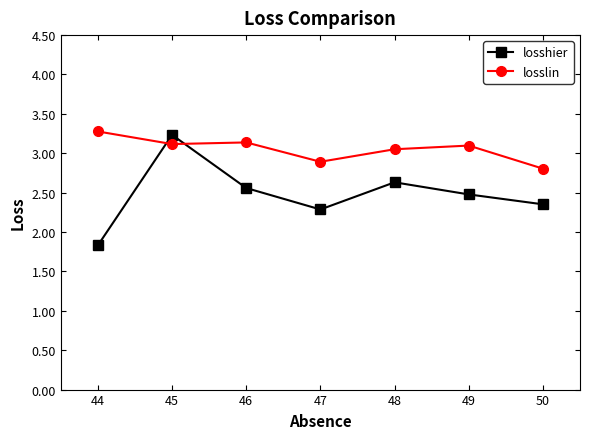

What is the total value across all series at 45?

6.4